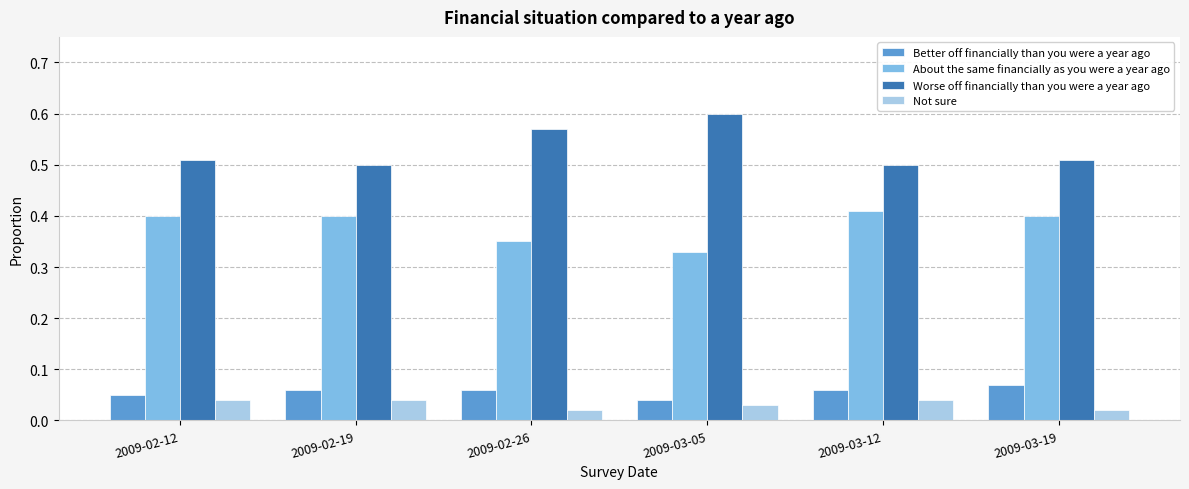

What is the sum of all Worse off financially than you were a year ago values?

3.2